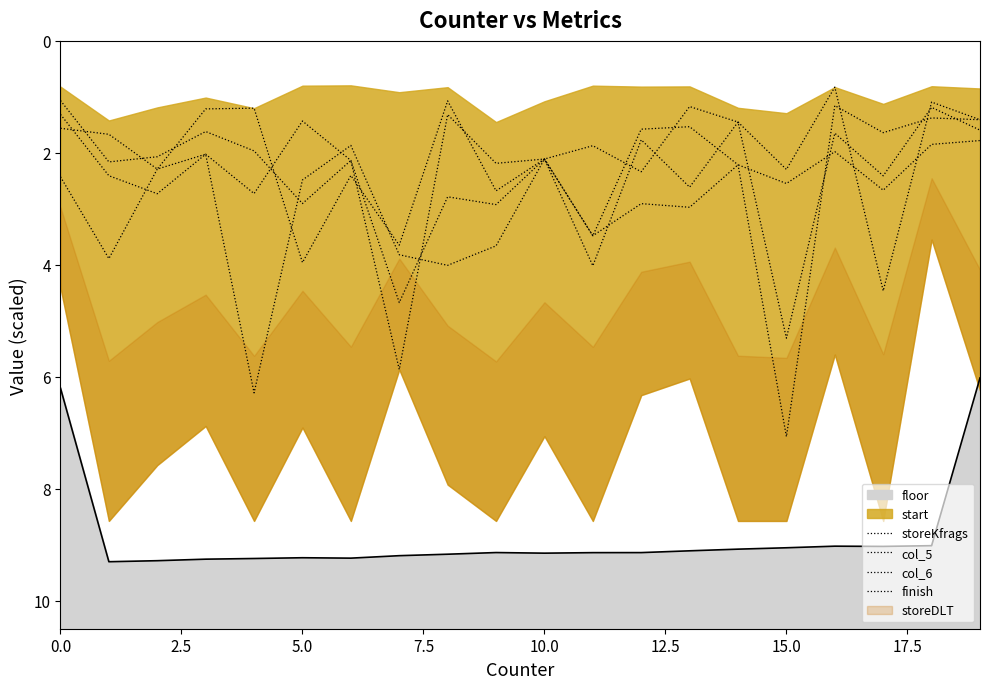

True or false: storeKfrags and finish cross at least once.

True